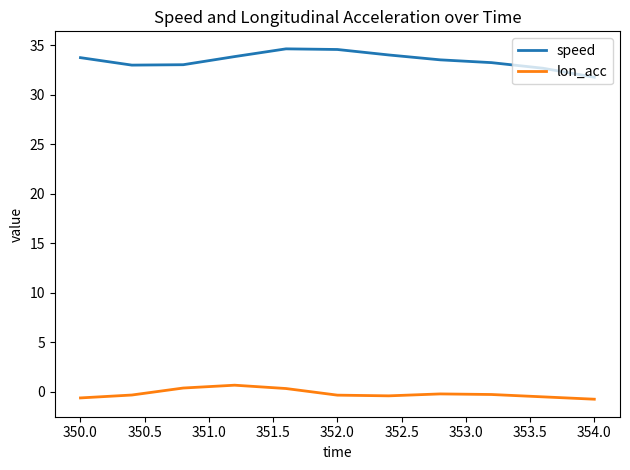

True or false: speed and lon_acc intersect in this chart.

False